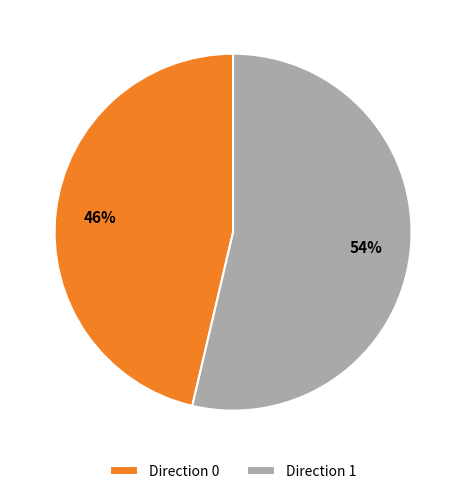

The Direction 1 slice represents 43% of the pie. True or false?

False